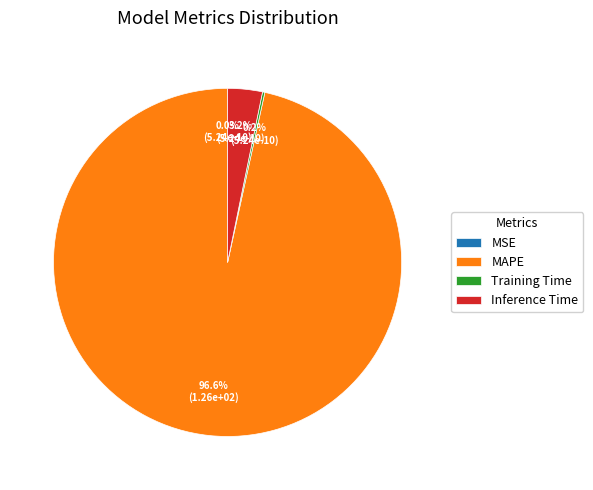

To the nearest percent, what is the difference between the MAPE and MSE slice percentages?

97%